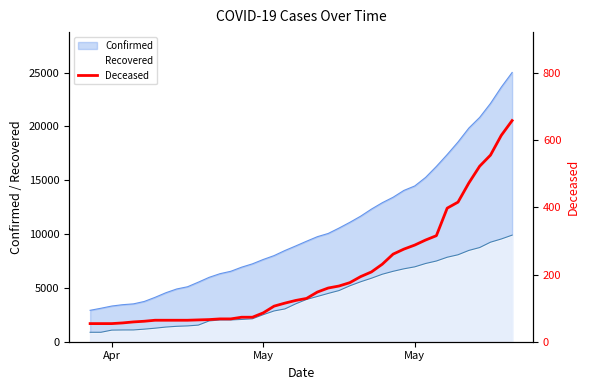

True or false: there are more than 1 points higher than both neighbors.

False